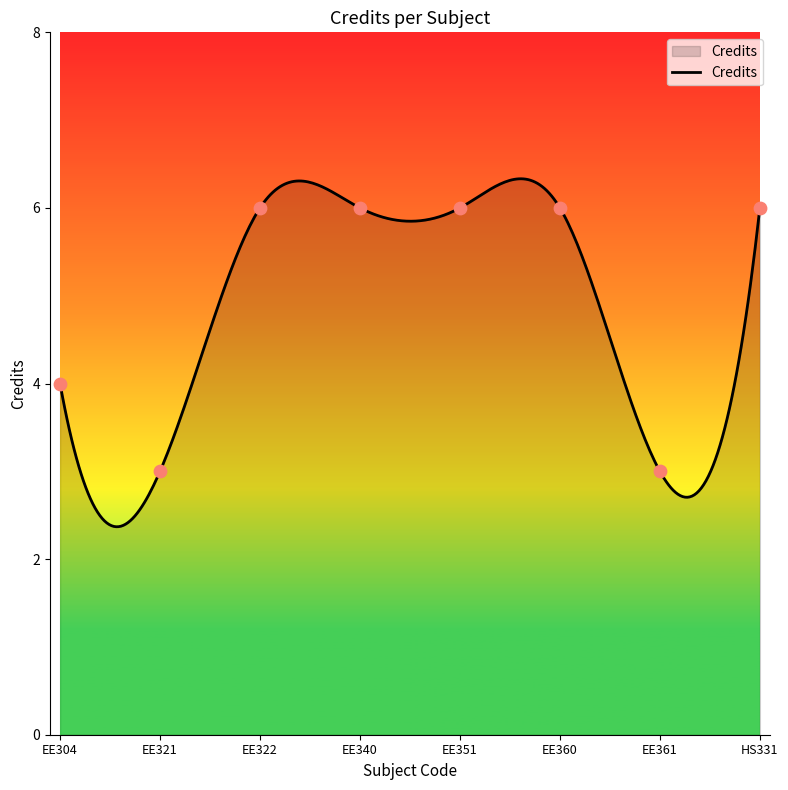

What is the ratio of the value at EE351 to the value at EE360?

1.0